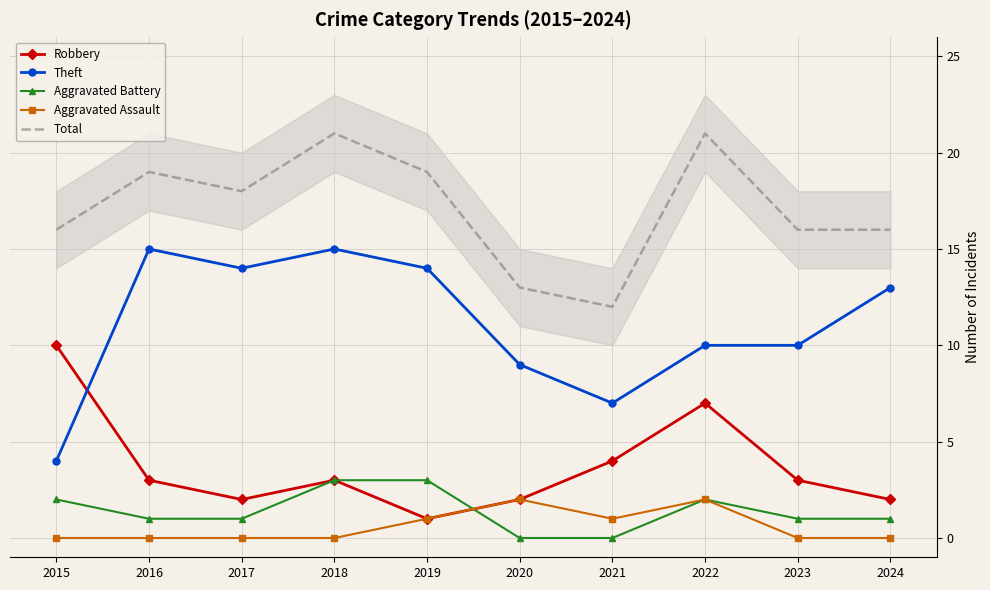

True or false: Robbery has a value of 6 at 2021.

False